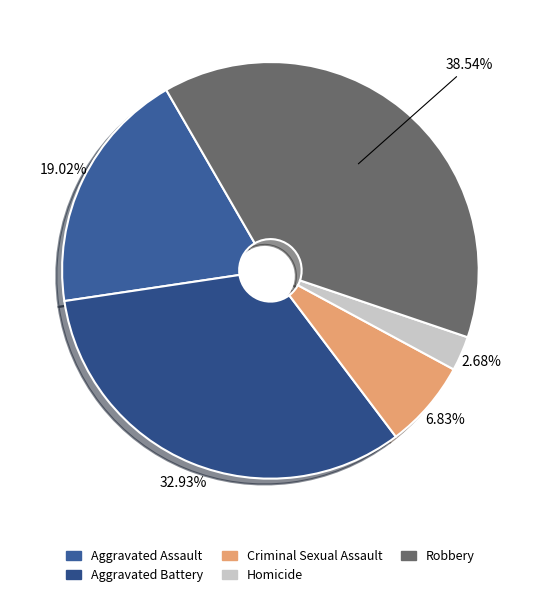

How many slices are in this pie chart?

5